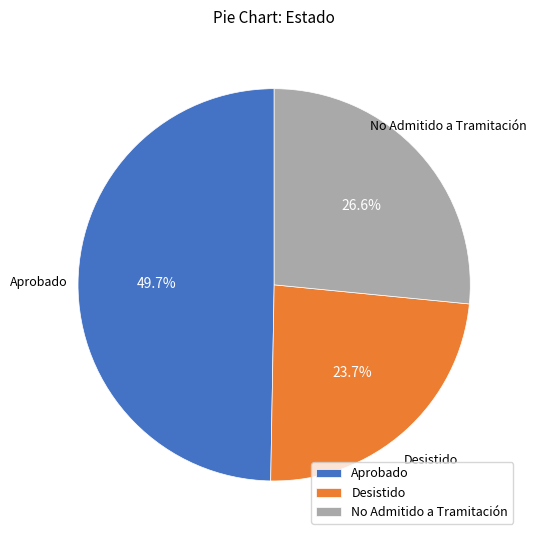

Is it true that Aprobado is 50% of the pie?

True